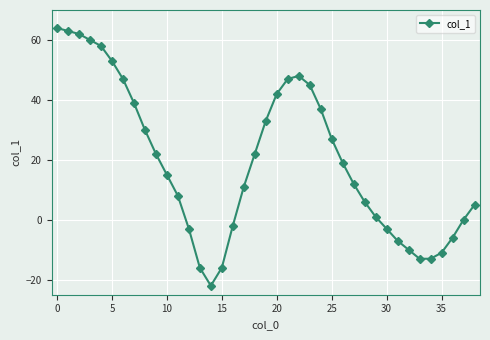

Is this an area chart (filled region under the line)?

No